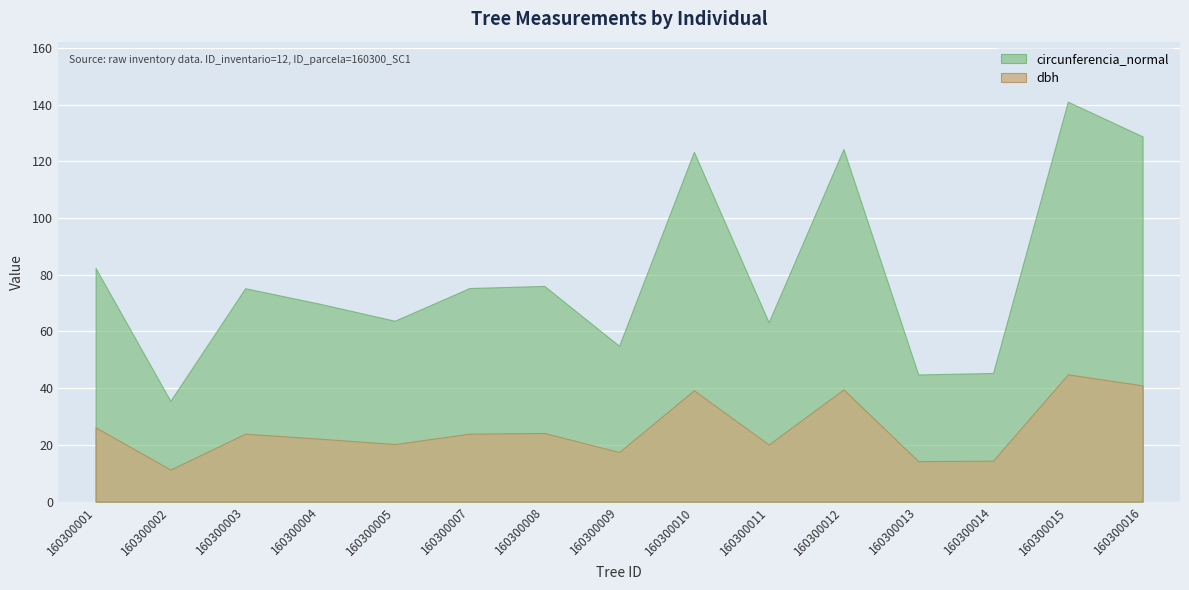

Between 160300005 and 160300016, which is larger?

160300016